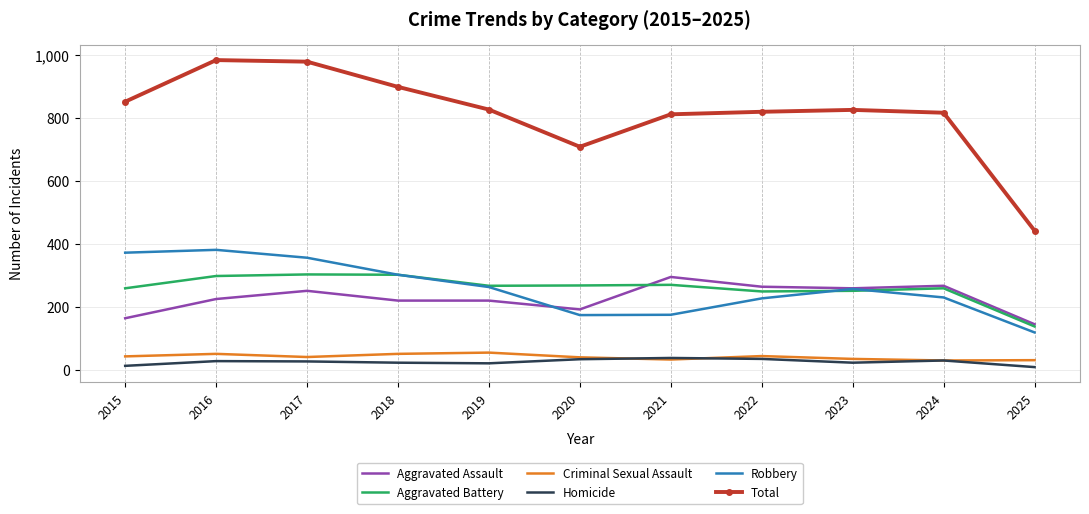

What are all the series names shown in the legend?

Aggravated Assault, Aggravated Battery, Criminal Sexual Assault, Homicide, Robbery, Total